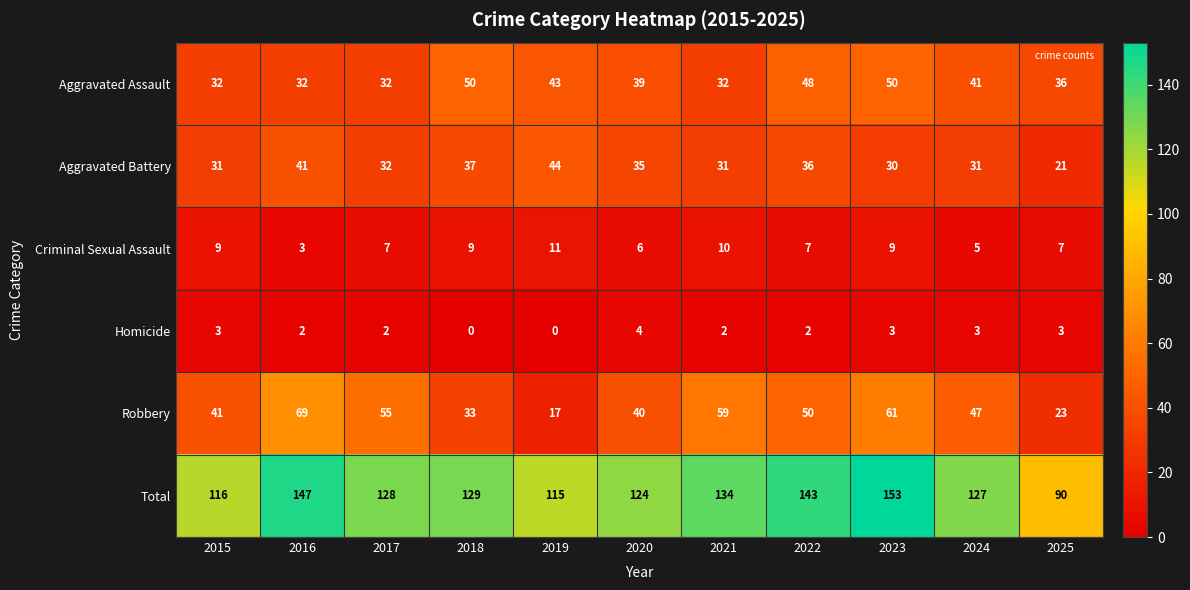

List the series in order of their peak value, highest first.

Total, Robbery, Aggravated Assault, Aggravated Battery, Criminal Sexual Assault, Homicide